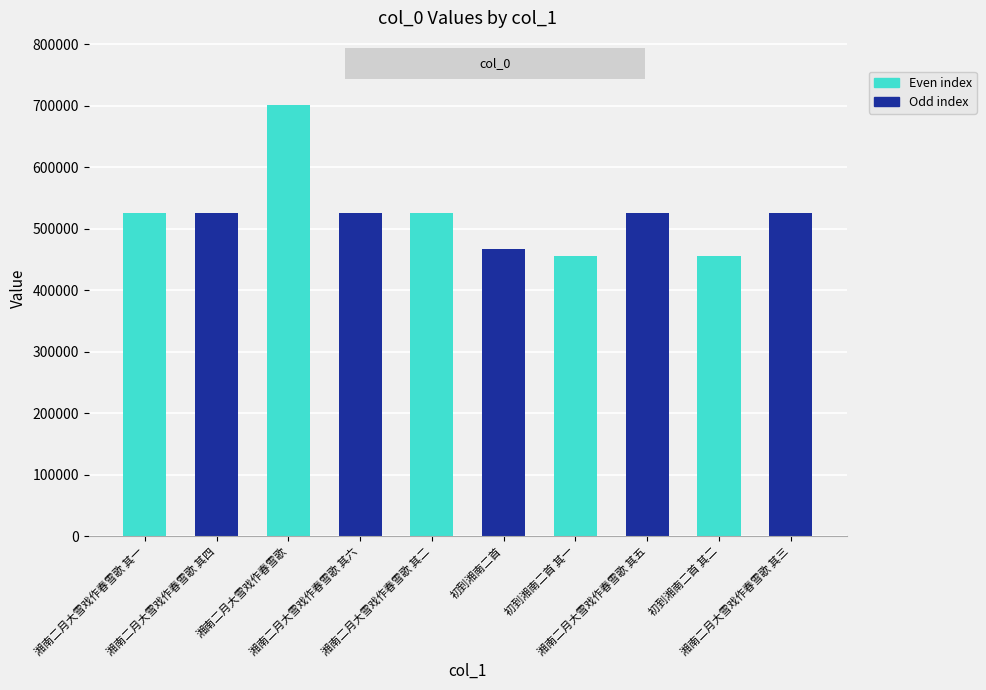

How many data points are less than 524768?

5